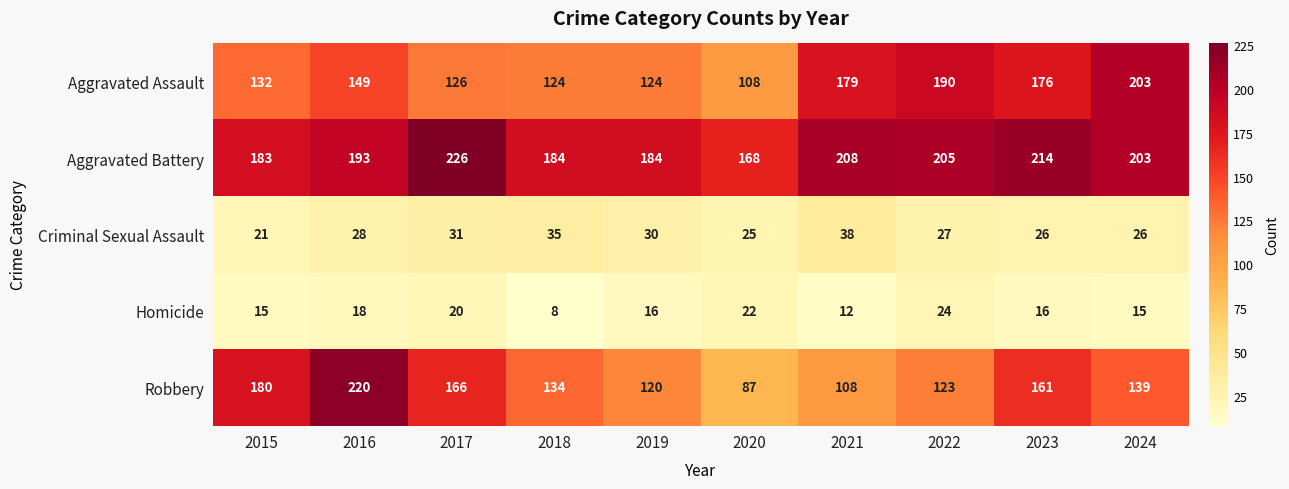

Which category has the lowest value across all series?

2018